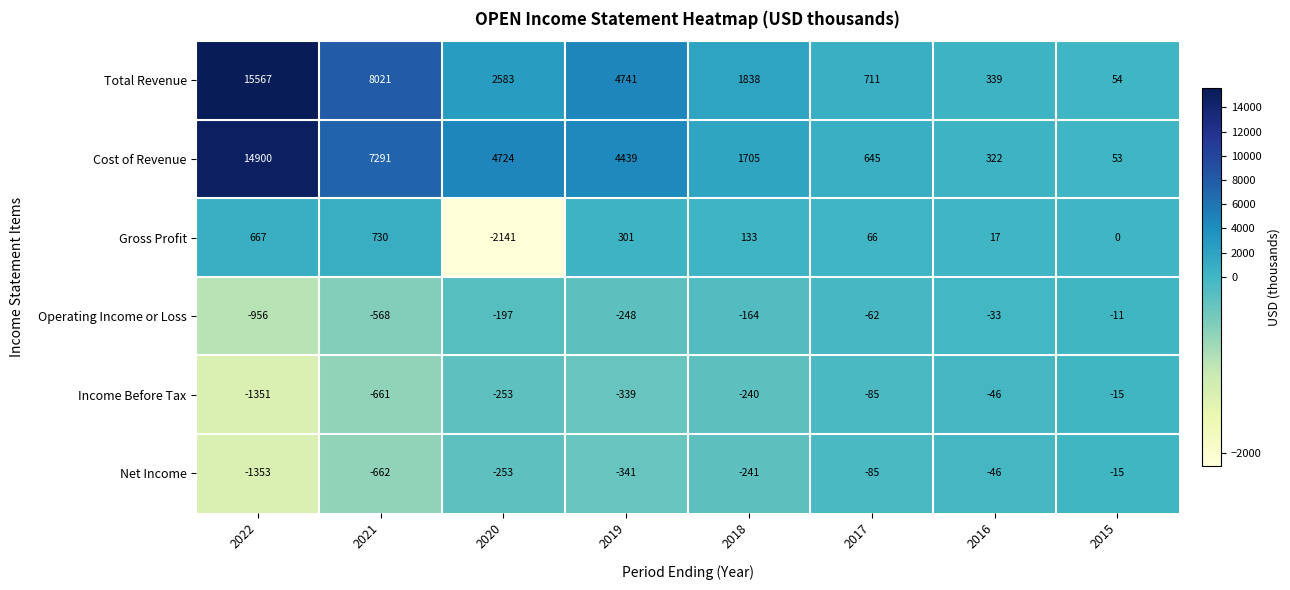

Where does the Total Revenue series first go above 2583?

2022